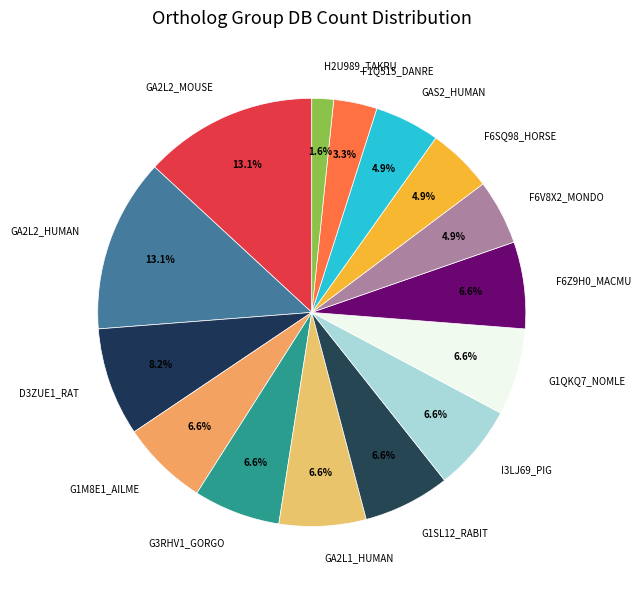

Which category has the smallest portion of the pie?

H2U989_TAKRU